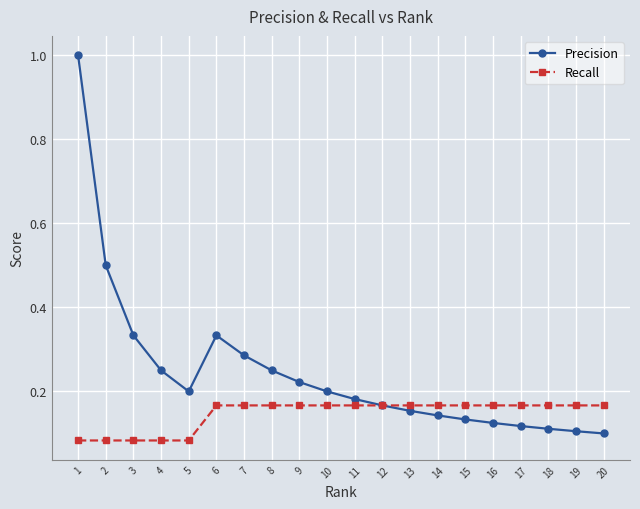

List the series in order of their peak value, highest first.

Precision, Recall